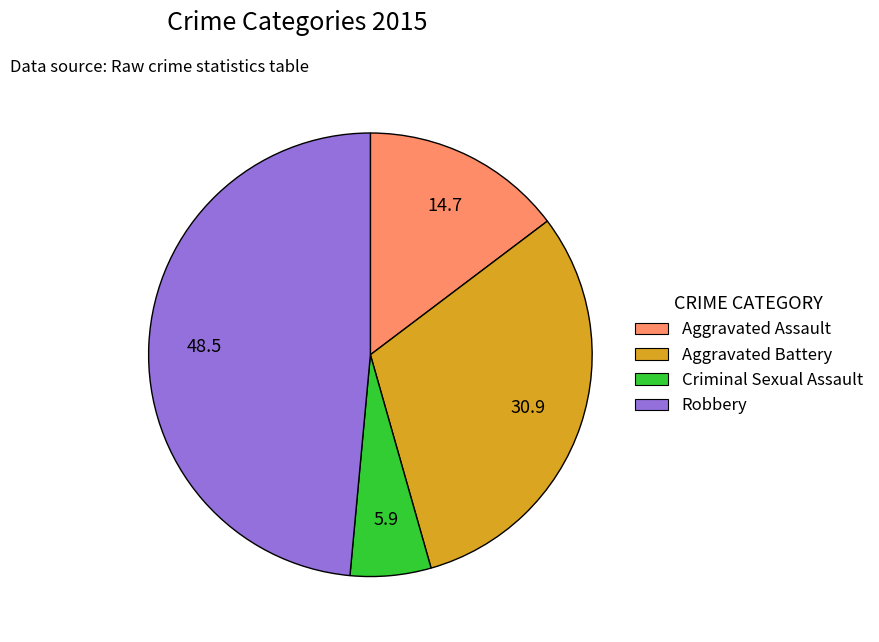

Count the number of slices in the pie.

4